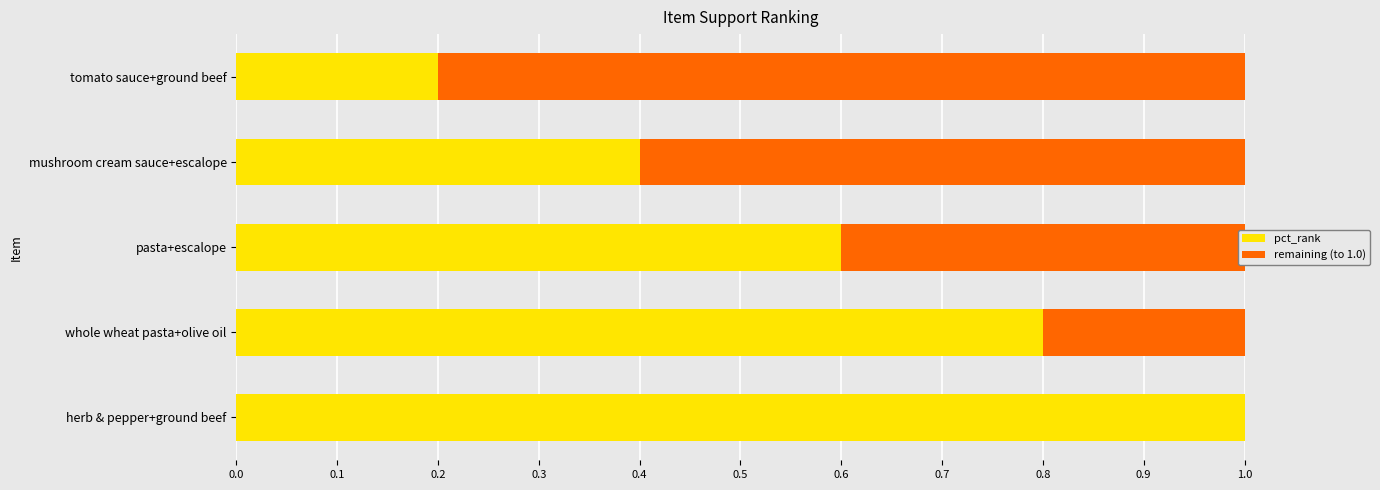

What is the total value across all series at tomato sauce+ground beef?

1.0